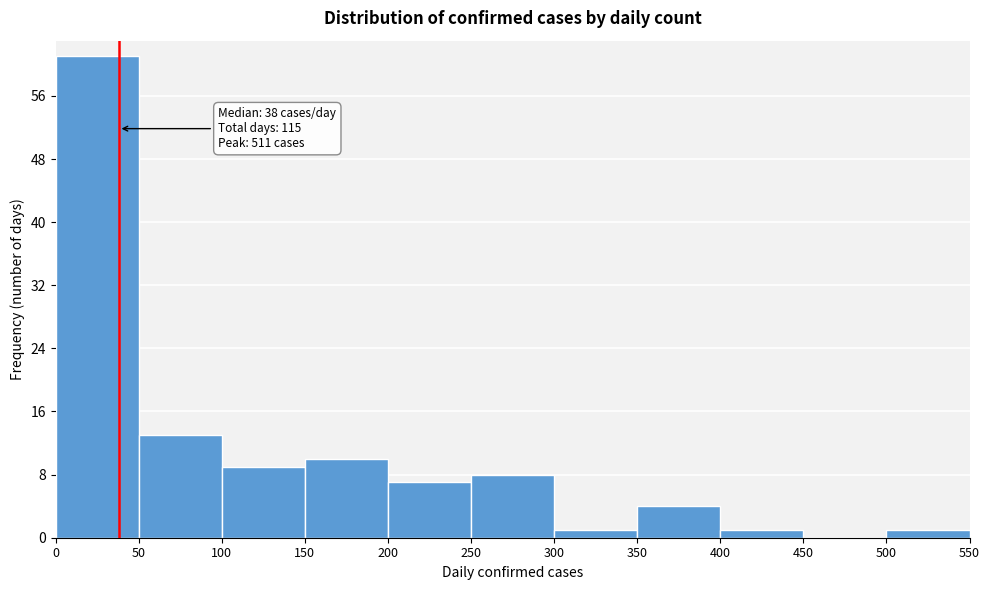

Which range on the x-axis has the tallest bar?

0 to 50